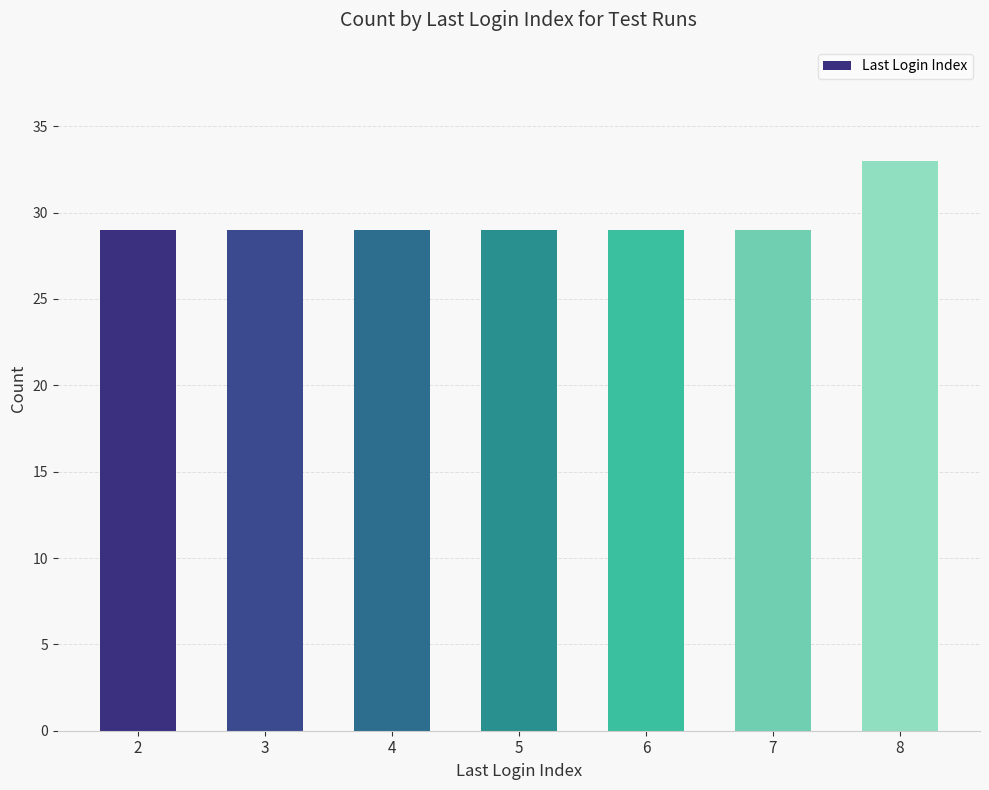

Count the number of data series in this chart.

1